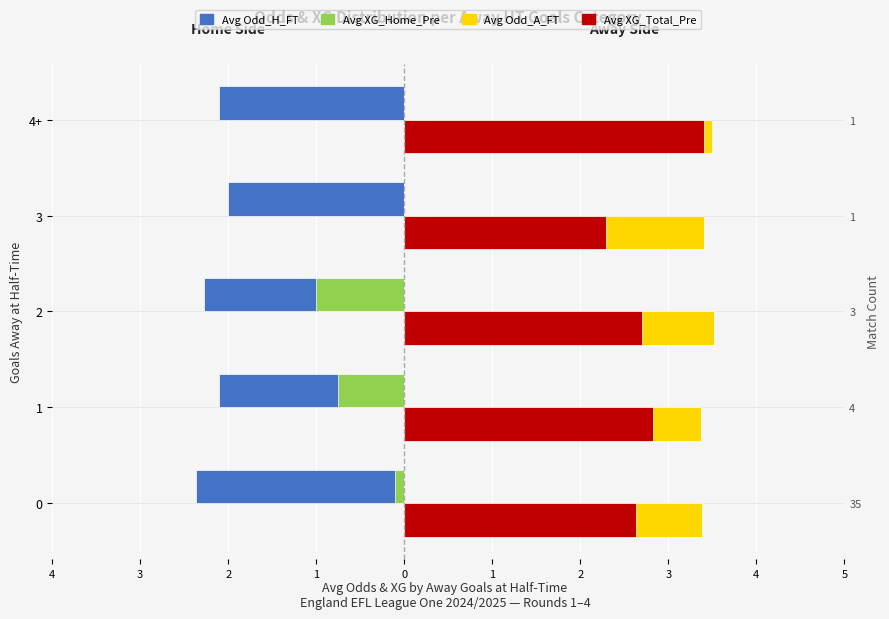

Is the value of Avg Odd_A_FT at 0 greater than the value of Avg XG_Home_Pre at 3?

Yes